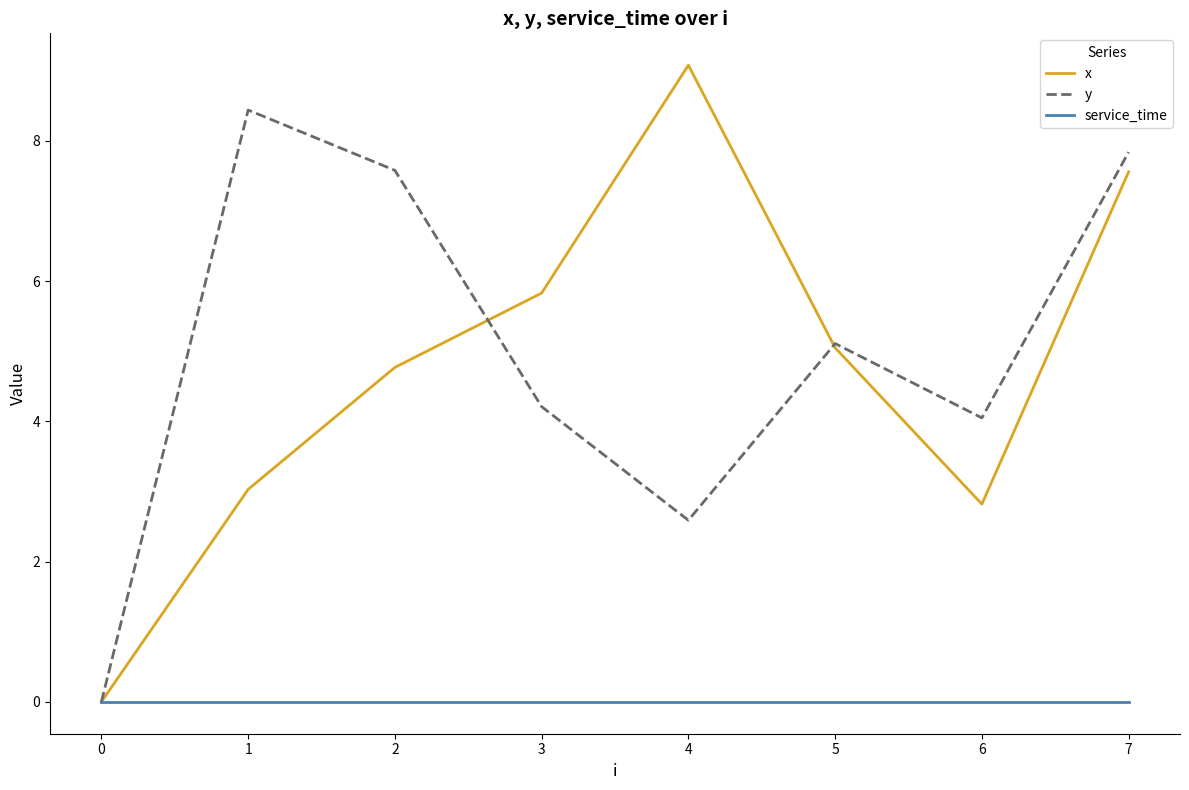

How many values in the y series exceed 5?

4